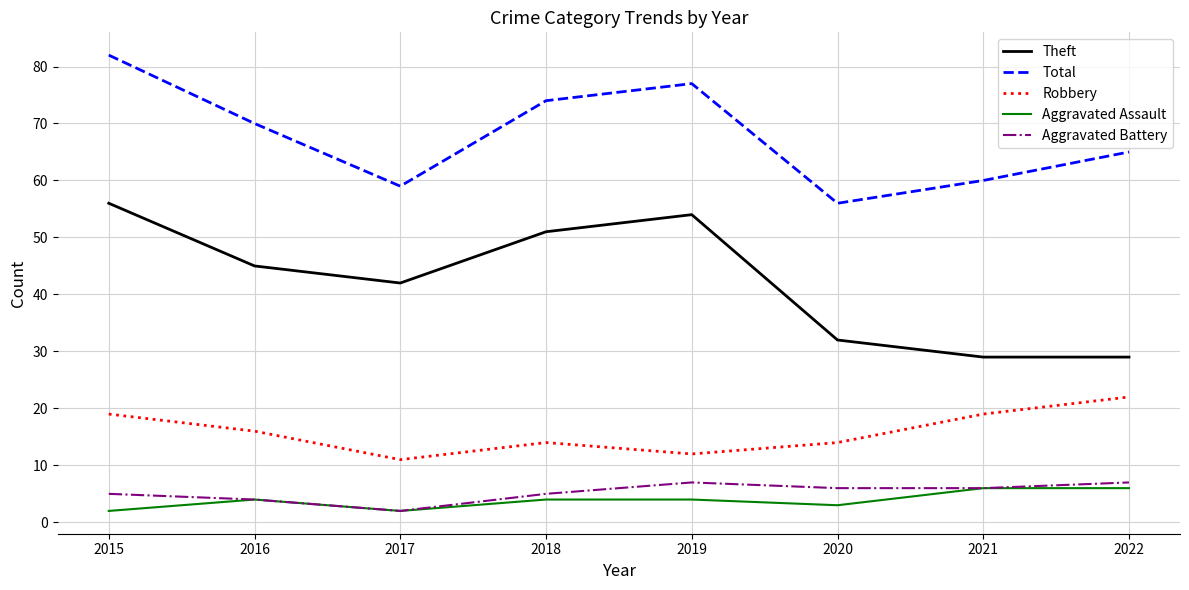

Between 2015 and 2022, which series saw the biggest shift?

Theft